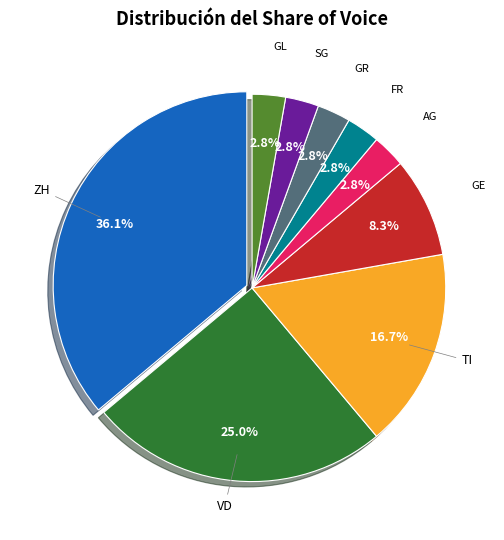

How many segments does this pie chart have?

9